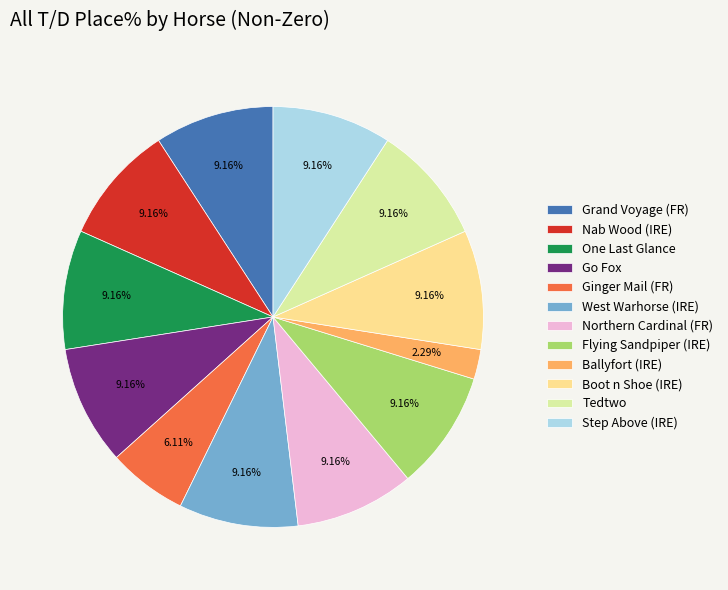

To the nearest percent, what portion does Nab Wood (IRE) represent?

9%